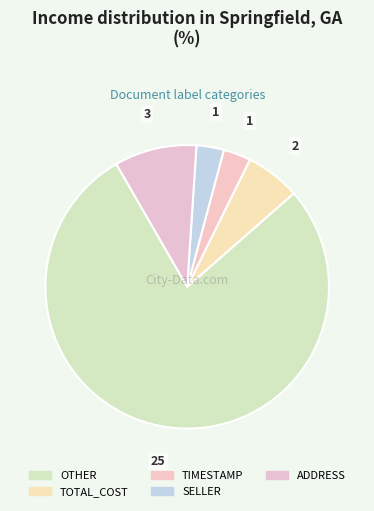

Does TIMESTAMP represent more than half of the total?

No